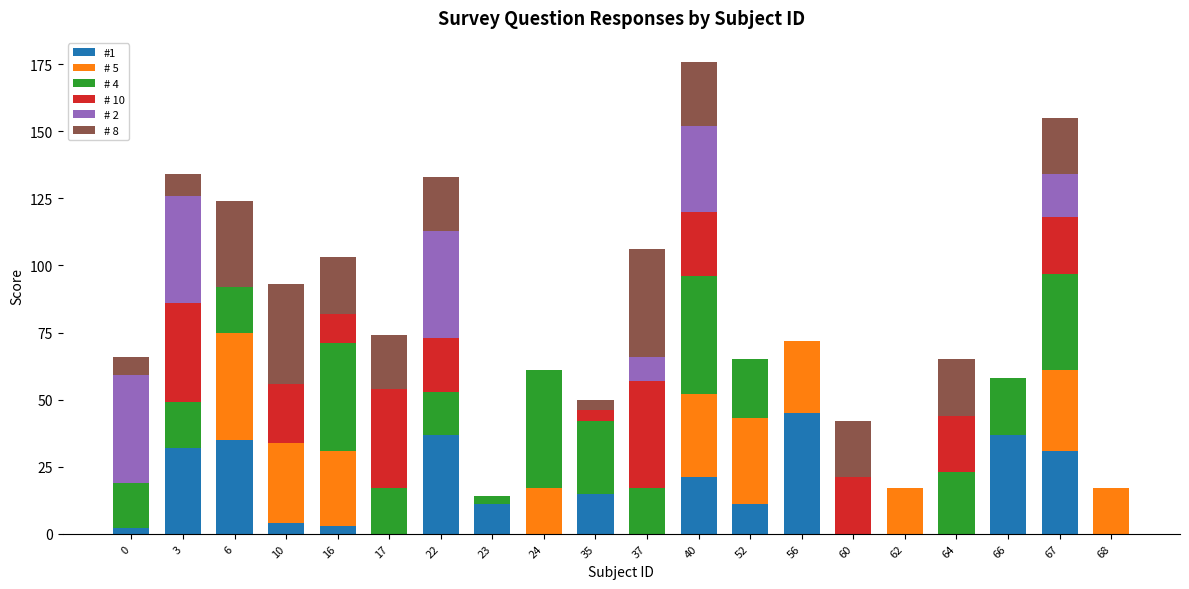

True or false: #1 has a value of 45 at 56.

True